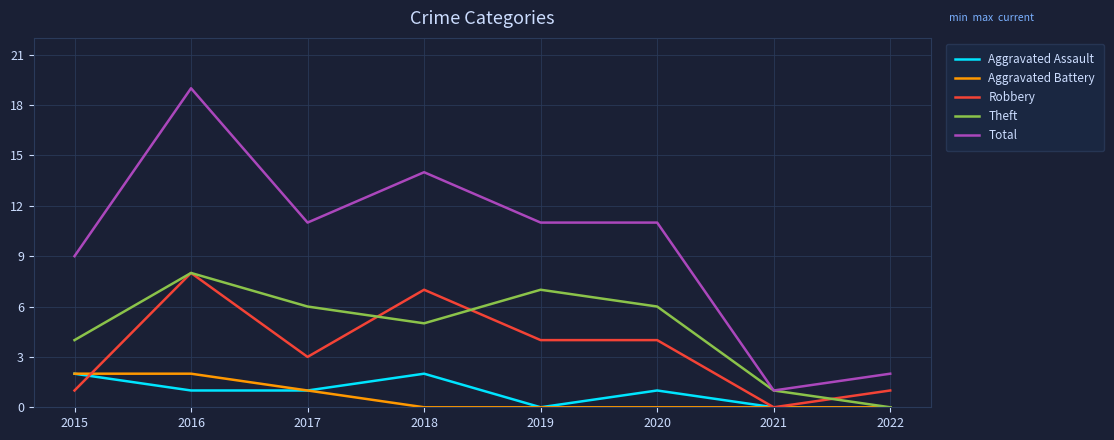

The value of Aggravated Assault at 2015 is 2. True or false?

True